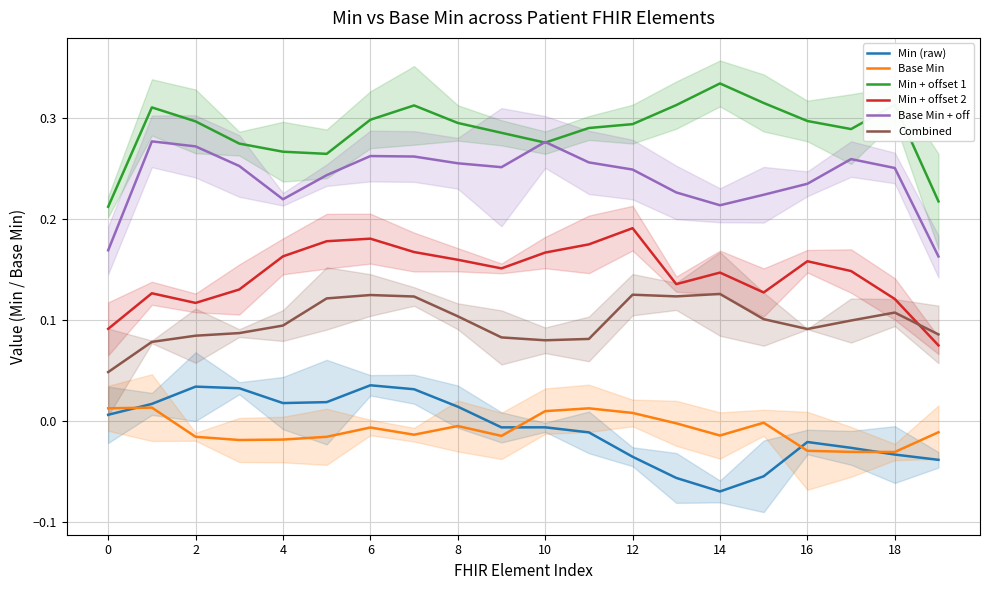

True or false: Combined and Base Min + off intersect in this chart.

False